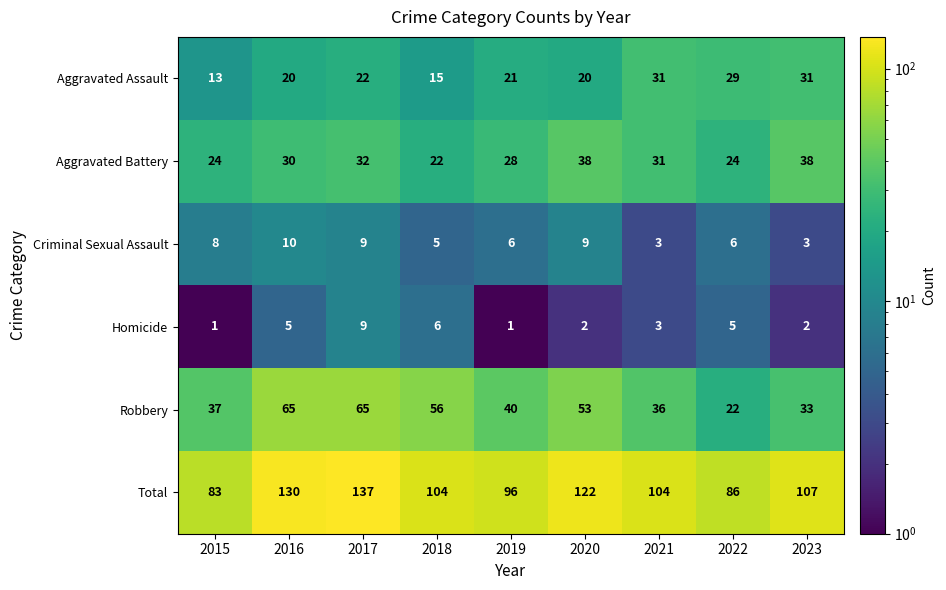

What is the difference between the highest and lowest values at 2016?

125